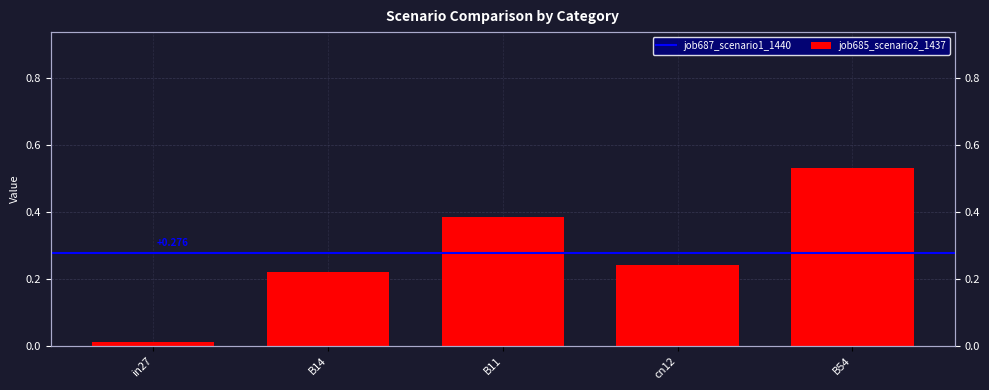

What is the label of the 2nd bar from the left?

B14